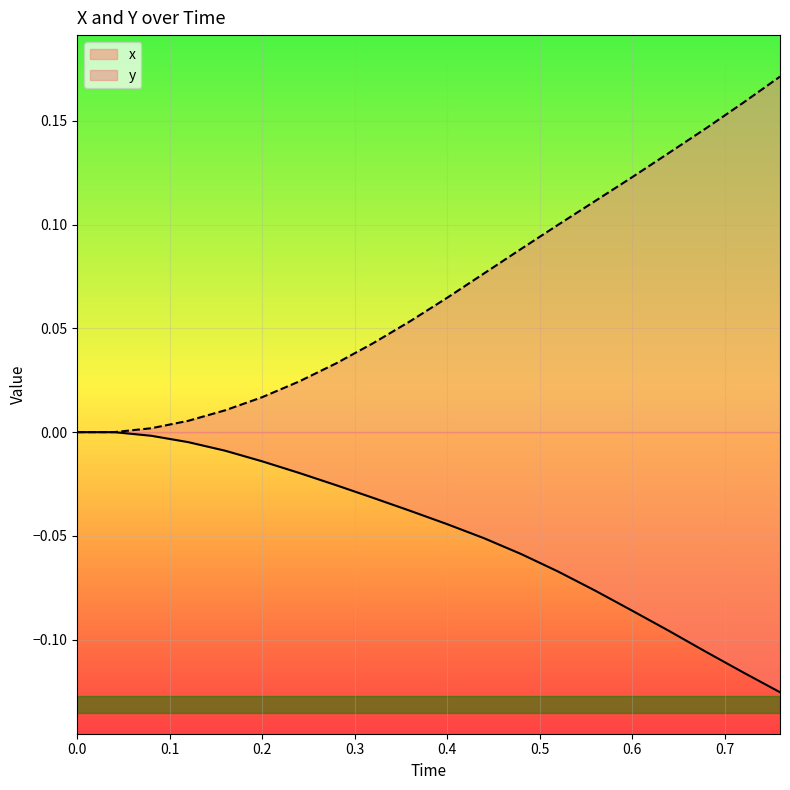

What is the sum of all x values?

-1.0